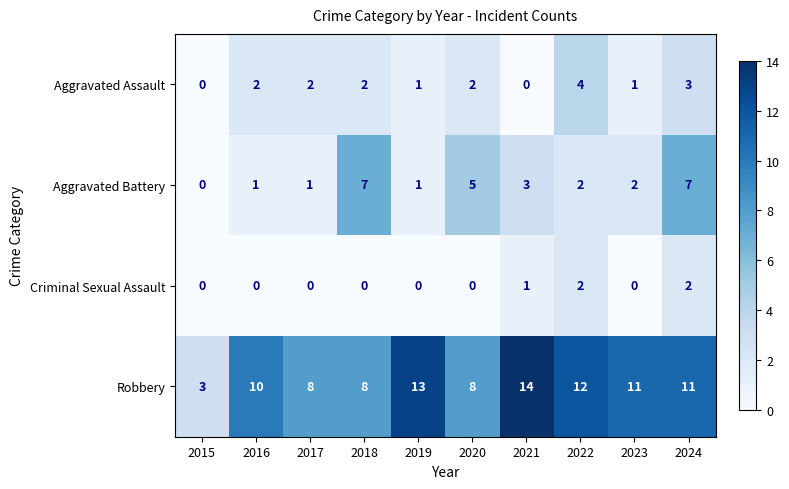

What is the maximum value shown in the chart?

14